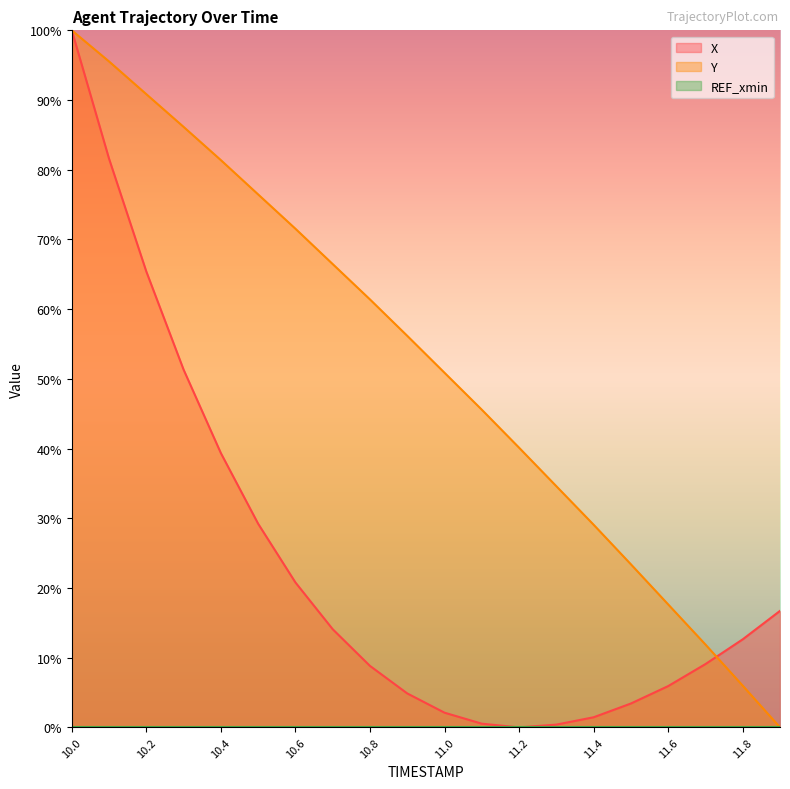

Between 10.6 and 11.8, which series saw the biggest shift?

Y